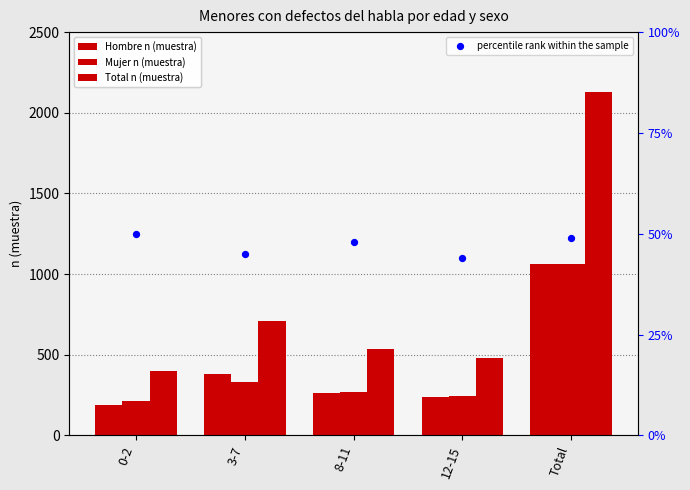

What are all the series names shown in the legend?

Hombre n (muestra), Mujer n (muestra), Total n (muestra), percentile rank within the sample